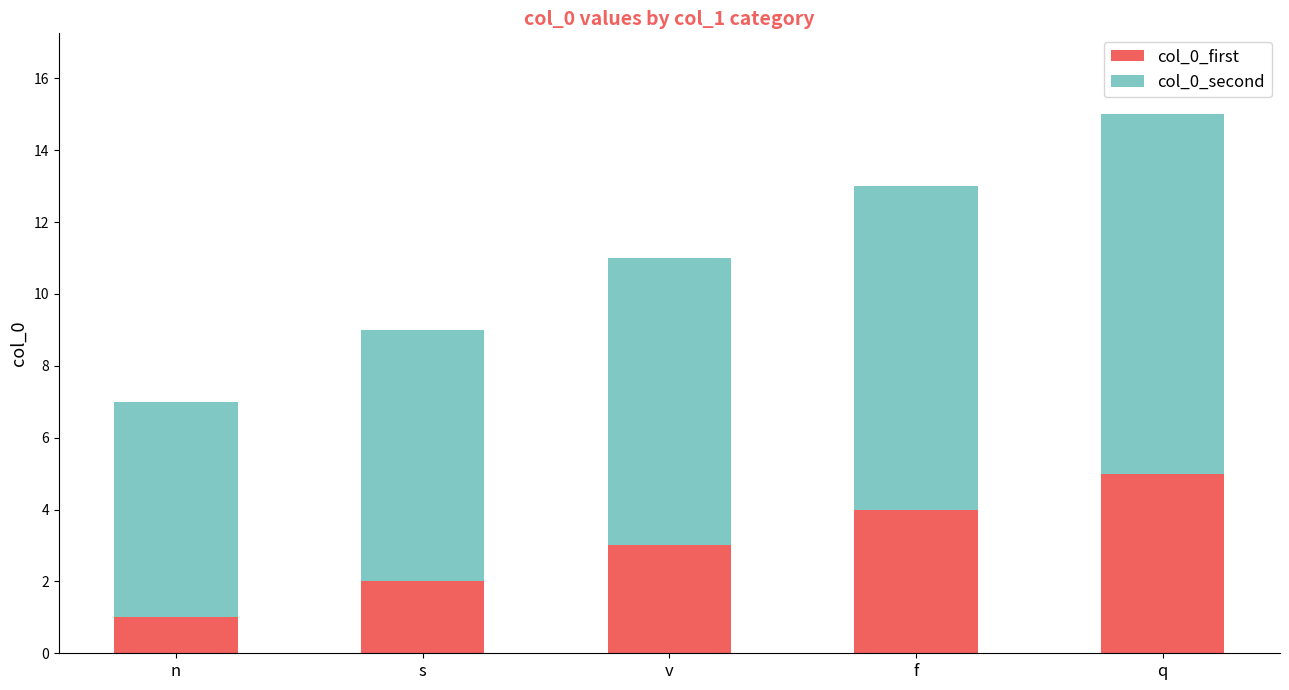

Reading left to right, list the values for the col_0_first series.

1	2	3	4	5